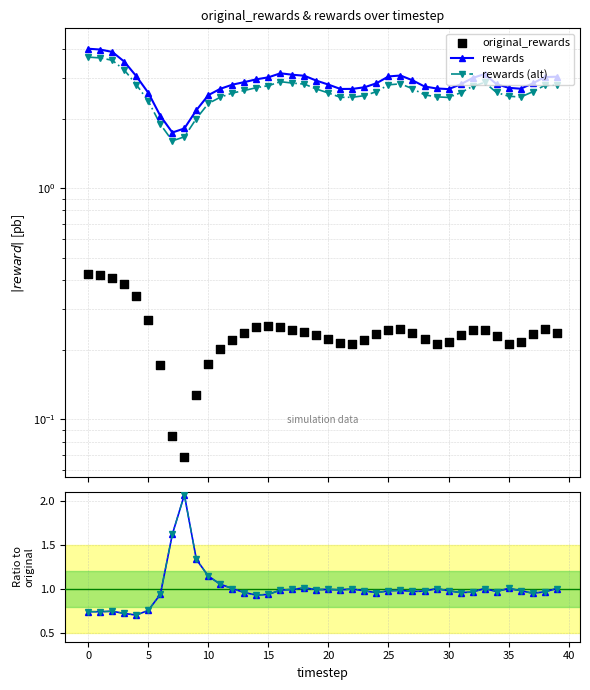

Which series reaches the maximum Y coordinate?

rewards